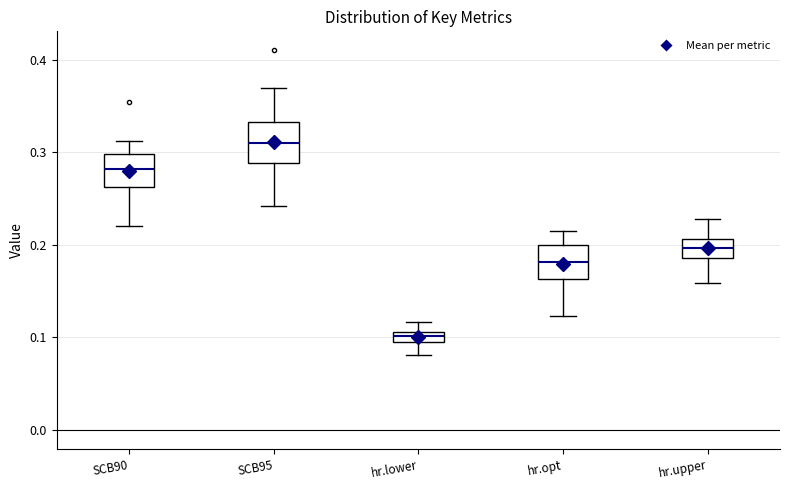

Where does the median line of the box for SCB95 sit on the y-axis? The values are not printed on the chart, so give them approximately, as read against the axis.

0.31